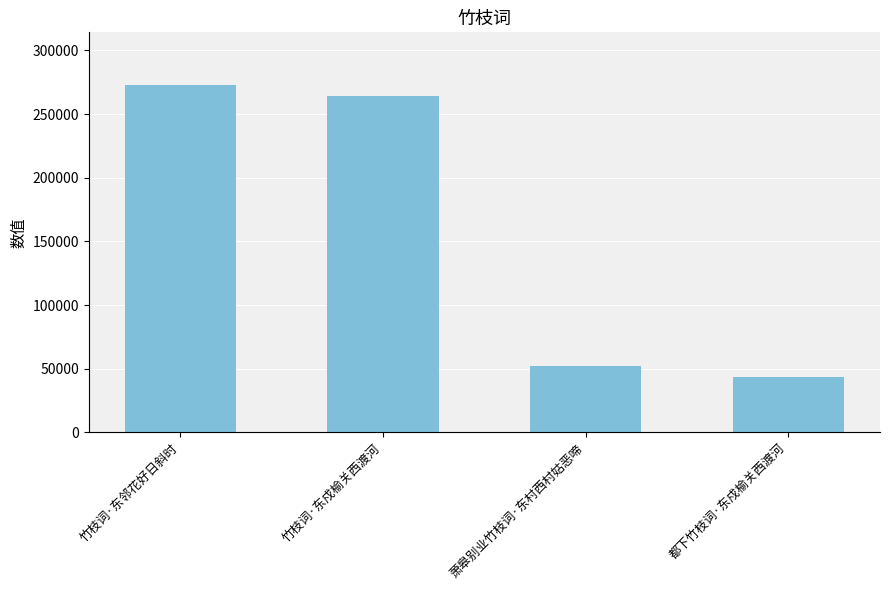

Reading left to right, list all the values displayed in this chart.

273240	264273	51820	43433